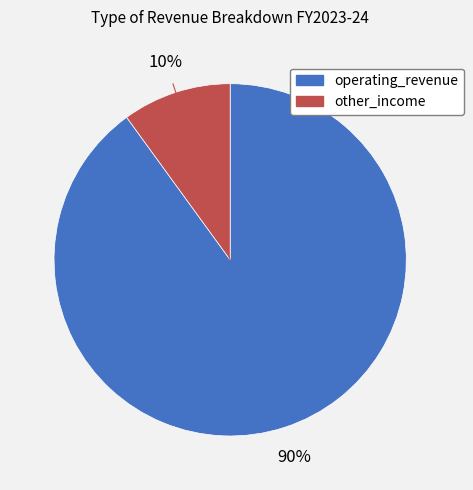

Count the number of slices in the pie.

2